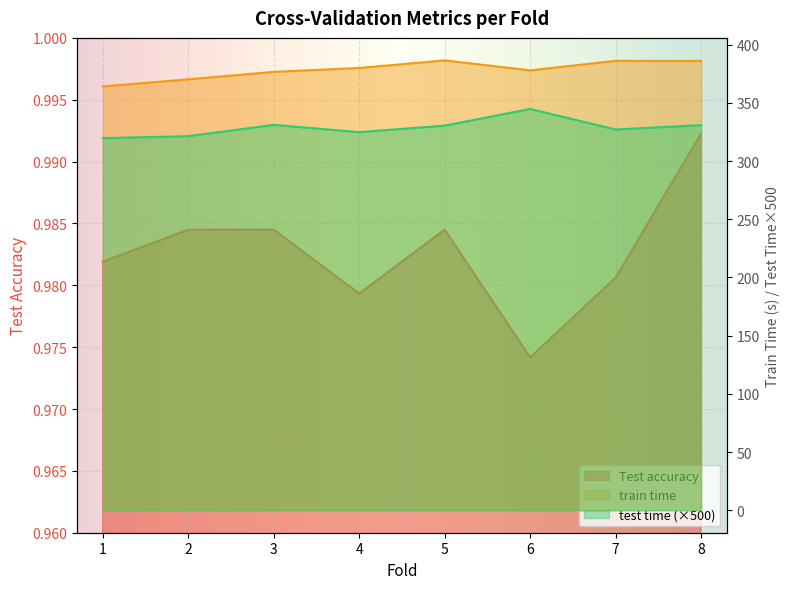

List the labels in order of Test accuracy value, largest first.

8, 2, 3, 5, 1, 7, 4, 6